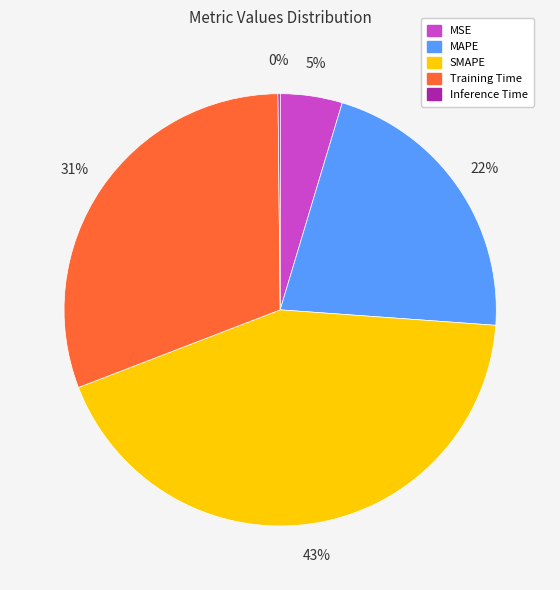

Does any single category account for the majority?

No